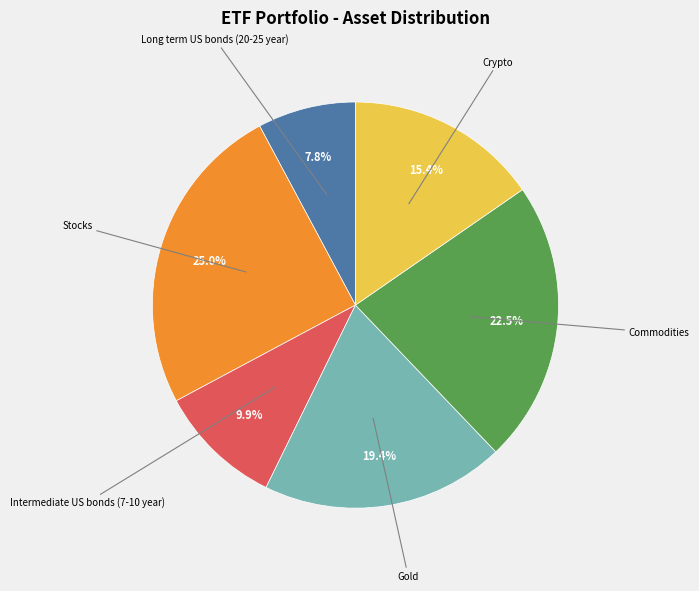

Is there any slice that represents more than half of the pie?

No